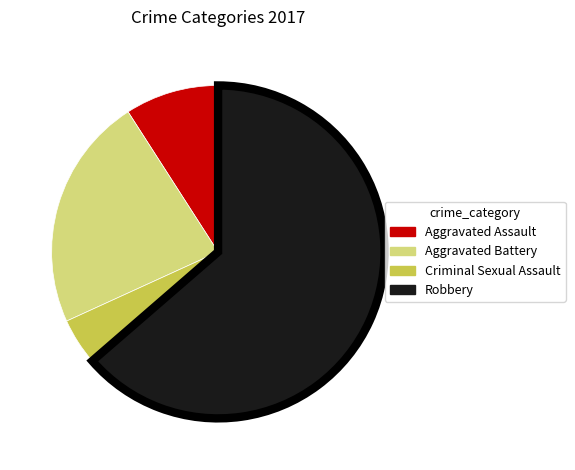

Approximately how many times larger is the value at Aggravated Battery compared to Robbery?

0.4